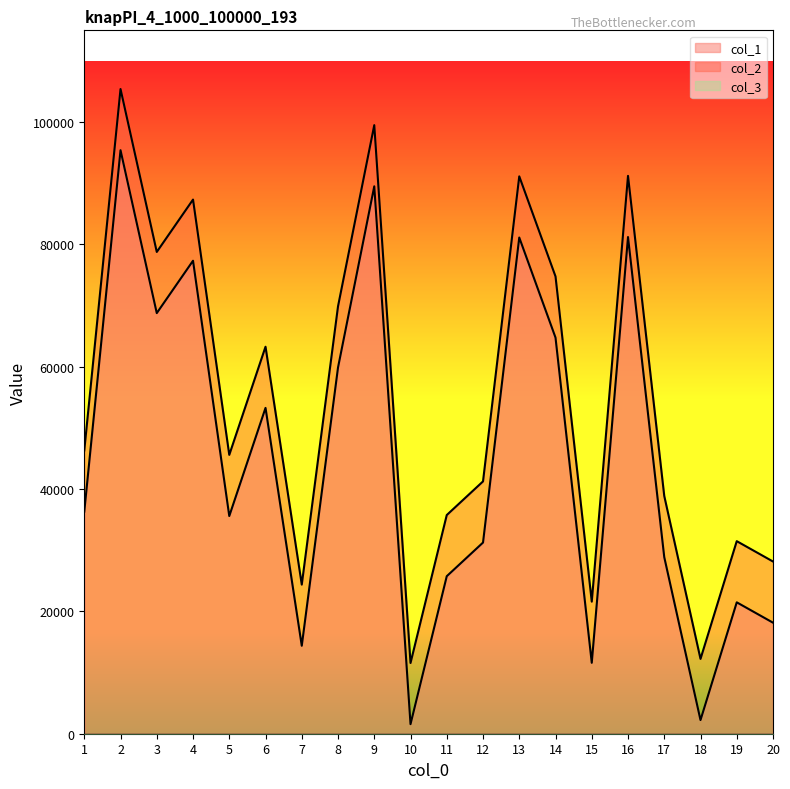

At which label does col_1 reach its peak?

2